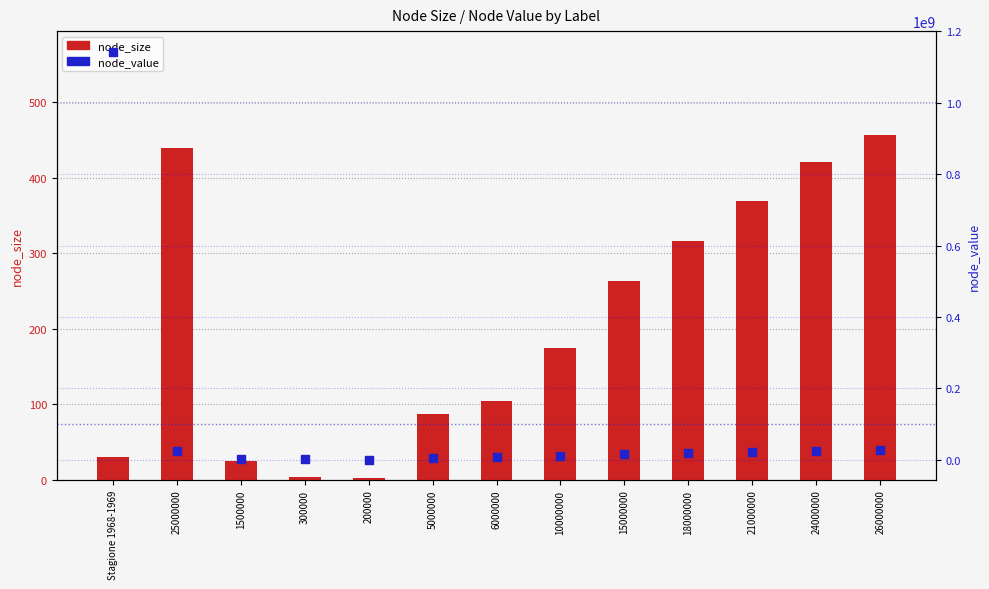

Which series has the widest spread of Y values?

node_value